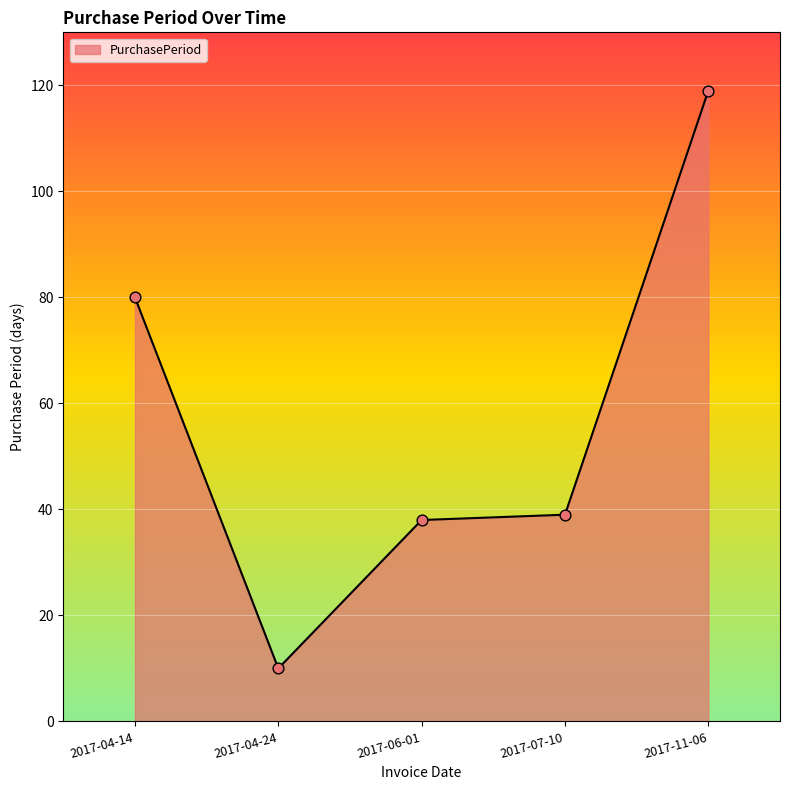

Between 2017-11-06 and 2017-04-14, which is larger?

2017-11-06